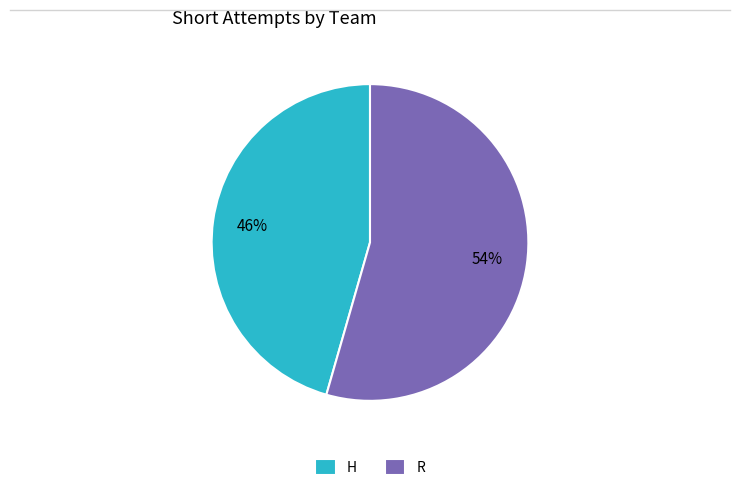

What is the ratio of the value at R to the value at H?

1.2